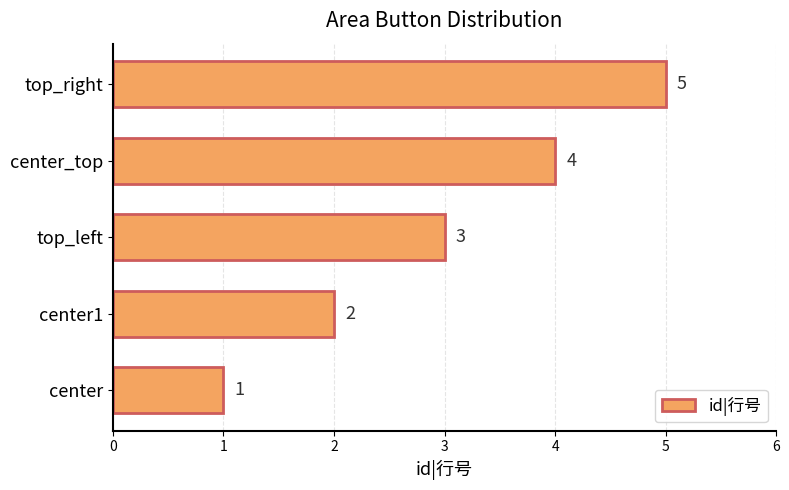

The value at top_left is 3. True or false?

True